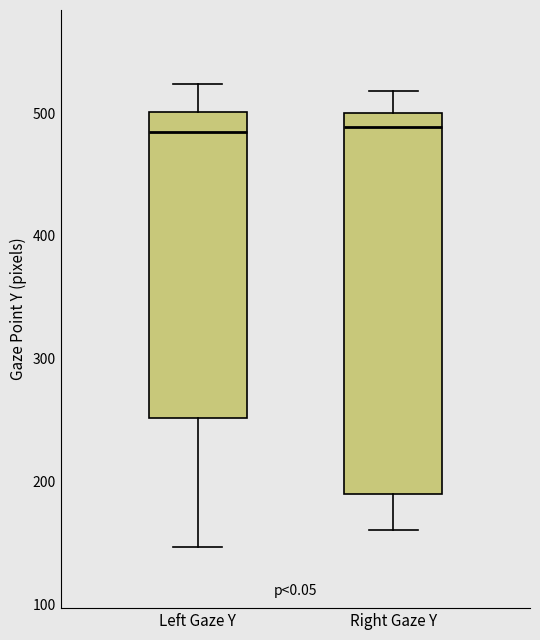

Reading left to right, read every box against the y-axis: the position of its median line, the range the box covers, and the ends of its whiskers. The values are not printed on the chart, so give them approximately, as read against the axis.

Left Gaze Y: median 490, box 250 to 500, whiskers 150 to 520
Right Gaze Y: median 490, box 190 to 500, whiskers 160 to 520